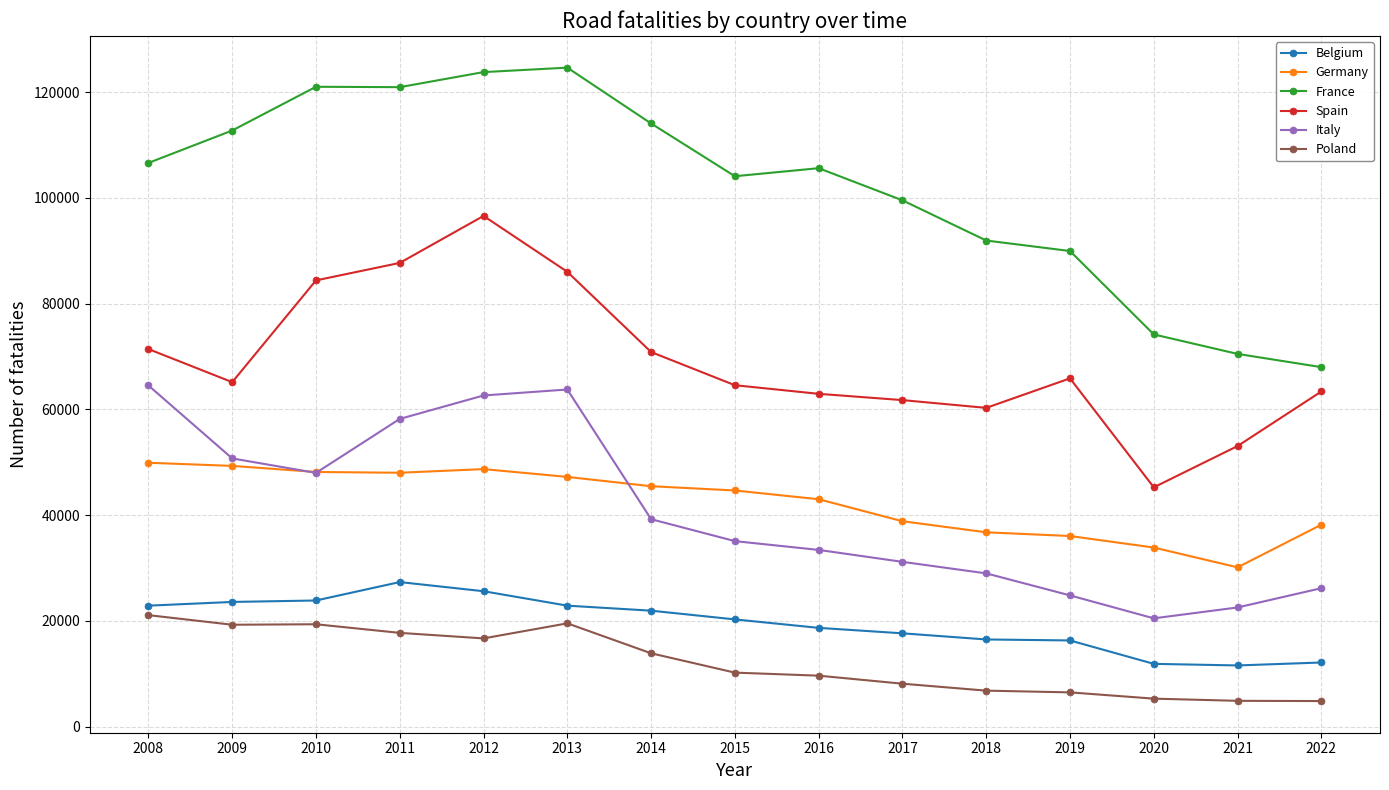

Is it true that Germany equals 65362 at 2015?

False